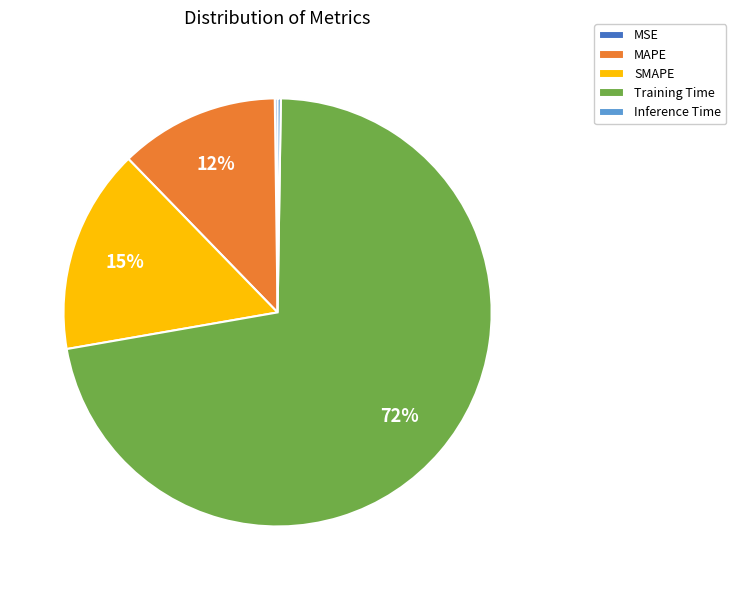

Is it true that SMAPE is 15% of the pie?

True